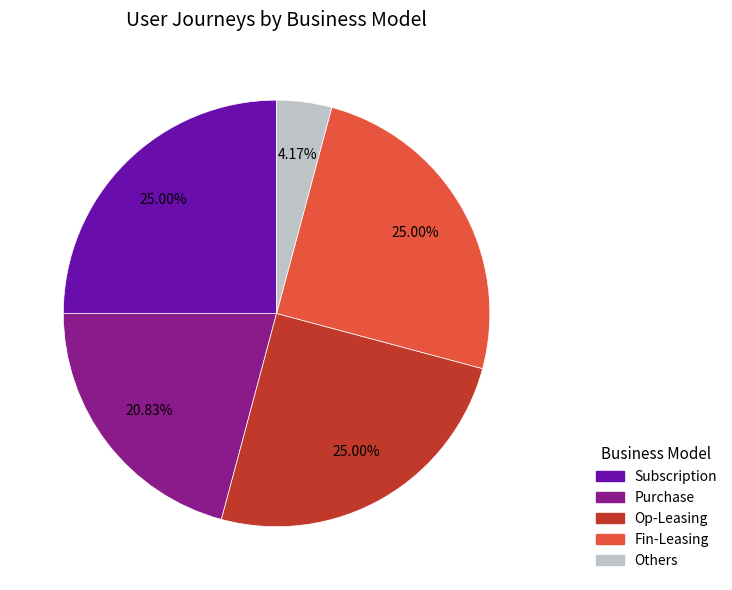

To the nearest percent, what is the difference between the Op-Leasing and Purchase slice percentages?

4%